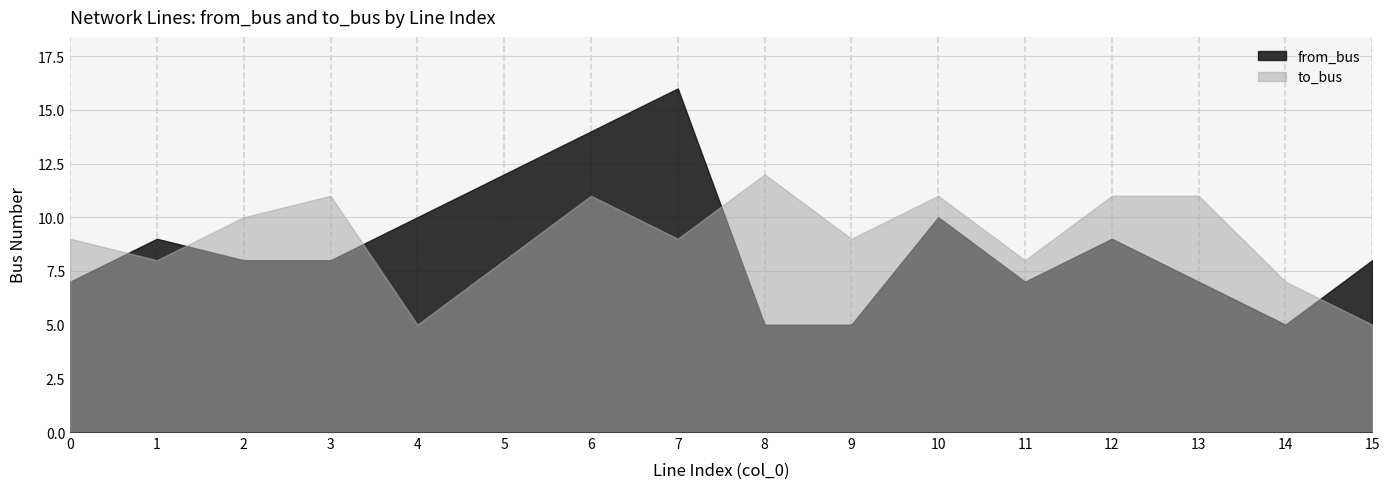

Which series has the largest range (max minus min)?

from_bus